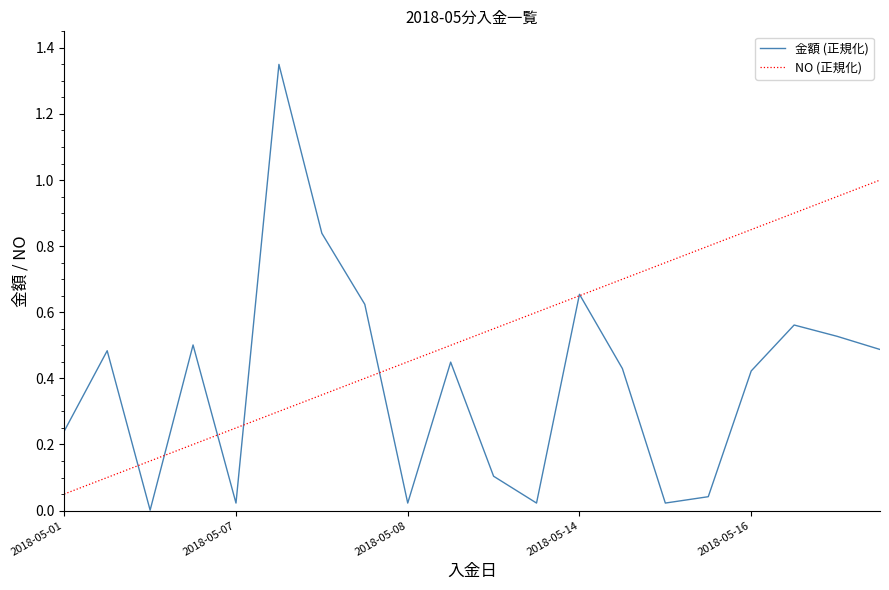

Rank the series by their average value, from highest to lowest.

NO (正規化), 金額 (正規化)